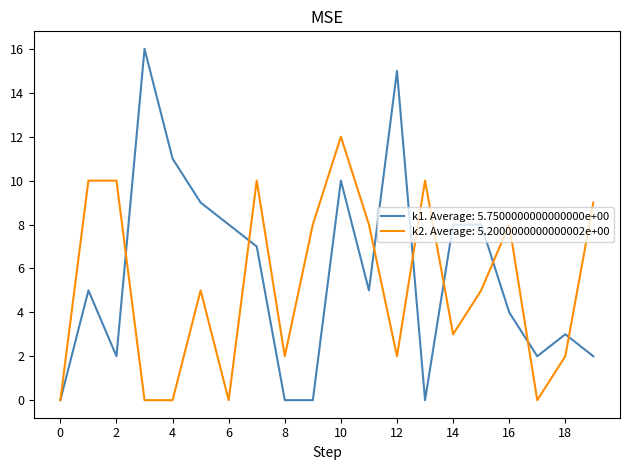

List the series in order of their peak value, highest first.

k1. Average: 5.7500000000000000e+00, k2. Average: 5.2000000000000002e+00